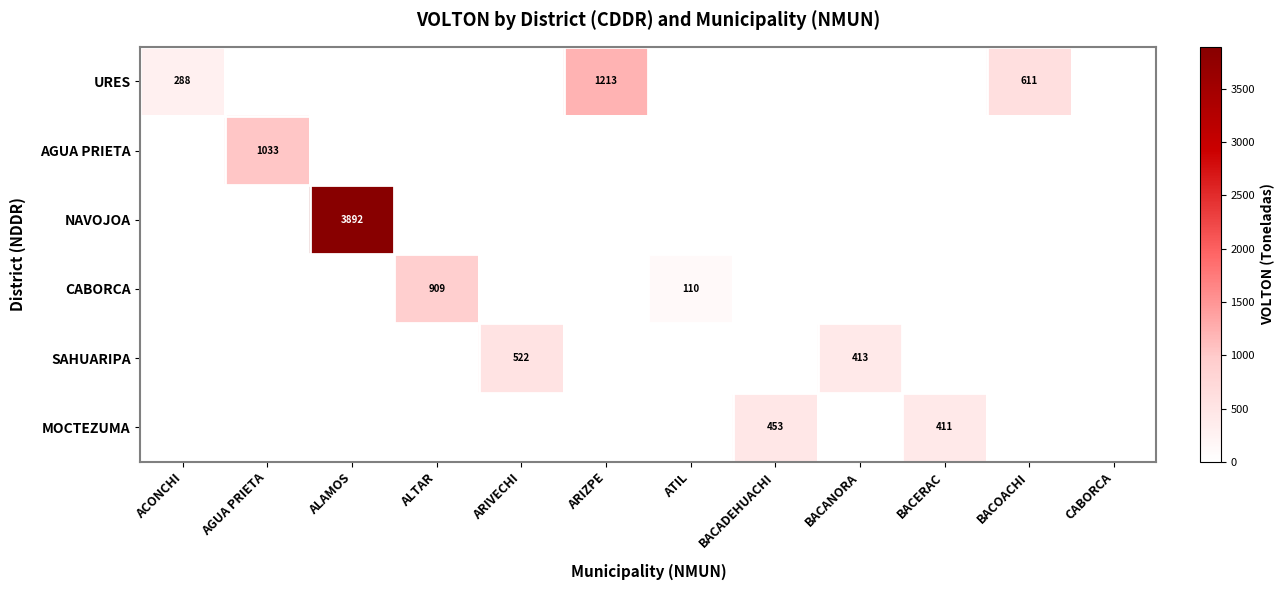

At how many categories does at least one series exceed 3218?

1